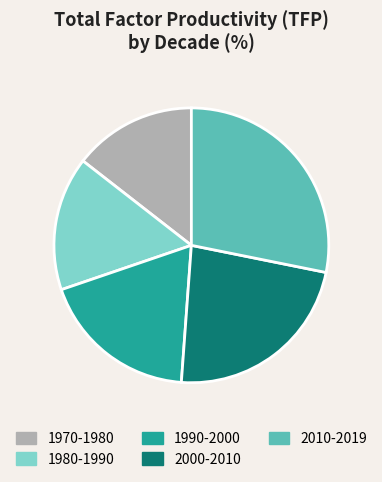

How many slices are in this pie chart?

5